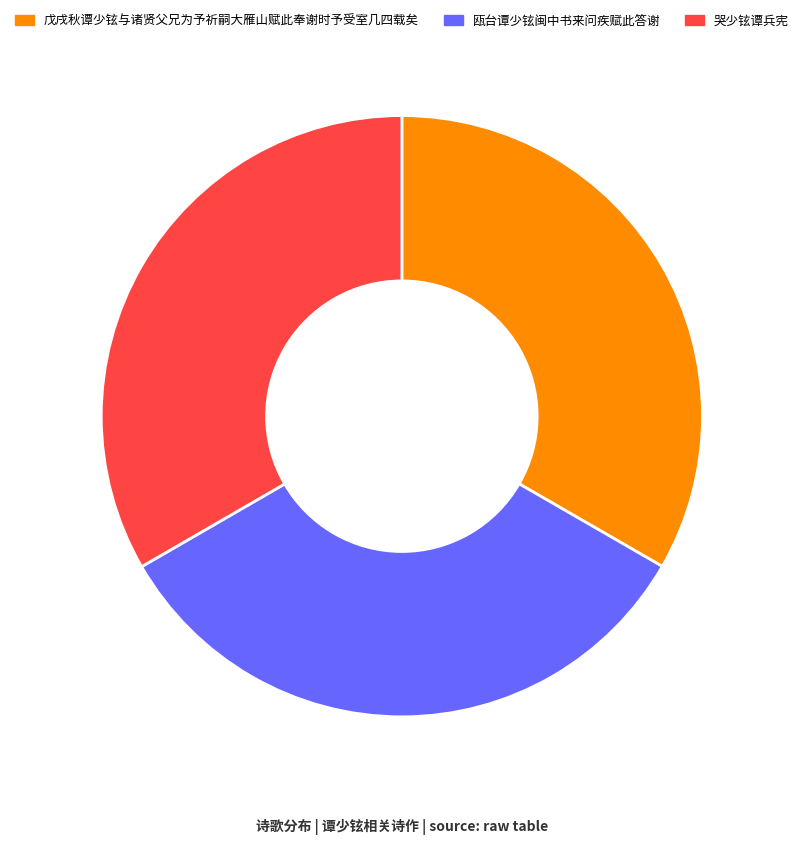

Do 瓯台谭少铉闽中书来问疾赋此答谢 and 戊戌秋谭少铉与诸贤父兄为予祈嗣大雁山赋此奉谢时予受室几四载矣 together represent more than half of the pie?

Yes